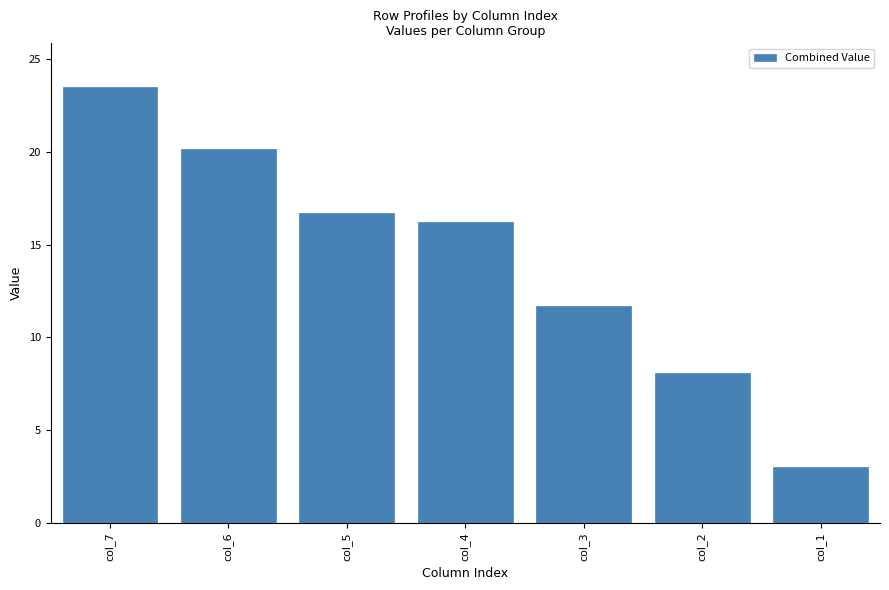

What is the value of the 2nd bar from the left?

20.1